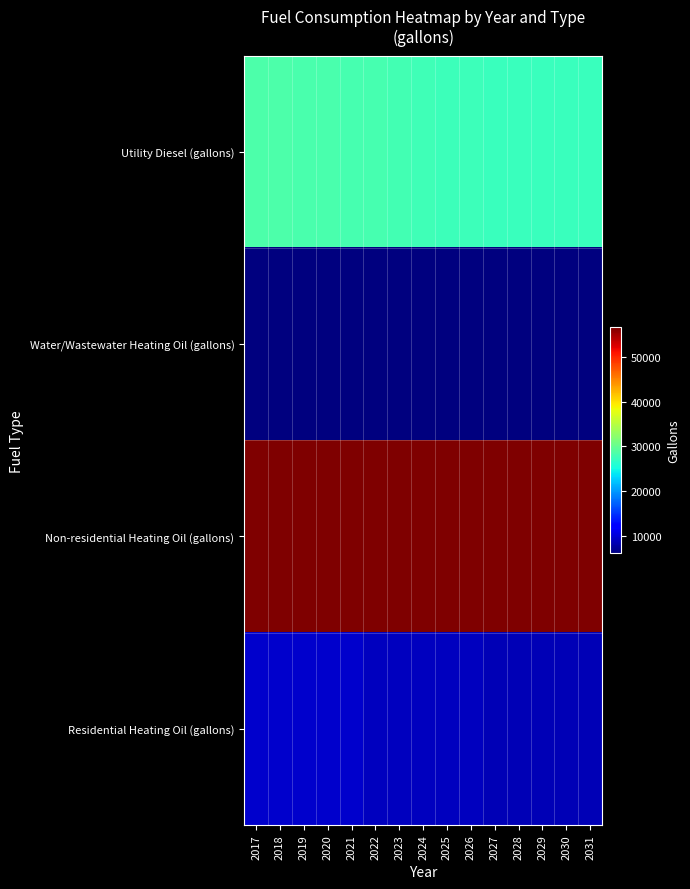

Reading left to right, list all the values displayed in this chart.

Utility Diesel (gallons): 2017=28493.9	2018=28396.7	2019=28299.4	2020=28202.2	2021=28104.9	2022=28007.7	2023=27813.2	2024=27618.7	2025=27521.4	2026=27424.2	2027=27326.9	2028=27229.7	2029=27229.7	2030=27326.9	2031=27229.7
Water/Wastewater Heating Oil (gallons): 2017=6069.2	2018=6068.7	2019=6068.3	2020=6067.9	2021=6067.4	2022=6066.6	2023=6065.7	2024=6064.9	2025=6064.2	2026=6063.8	2027=6063.2	2028=6062.6	2029=6063.0	2030=6063.2	2031=6063.1
Non-residential Heating Oil (gallons): 2017=56629.2	2018=56629.2	2019=56629.2	2020=56629.2	2021=56629.2	2022=56629.2	2023=56629.2	2024=56629.2	2025=56629.2	2026=56629.2	2027=56629.2	2028=56629.2	2029=56629.2	2030=56629.2	2031=56629.2
Residential Heating Oil (gallons): 2017=9493.6	2018=9493.6	2019=9493.6	2020=9493.6	2021=9493.6	2022=8963.5	2023=8963.5	2024=8963.5	2025=8963.5	2026=8963.5	2027=8433.5	2028=8433.5	2029=8433.5	2030=8433.5	2031=8433.5